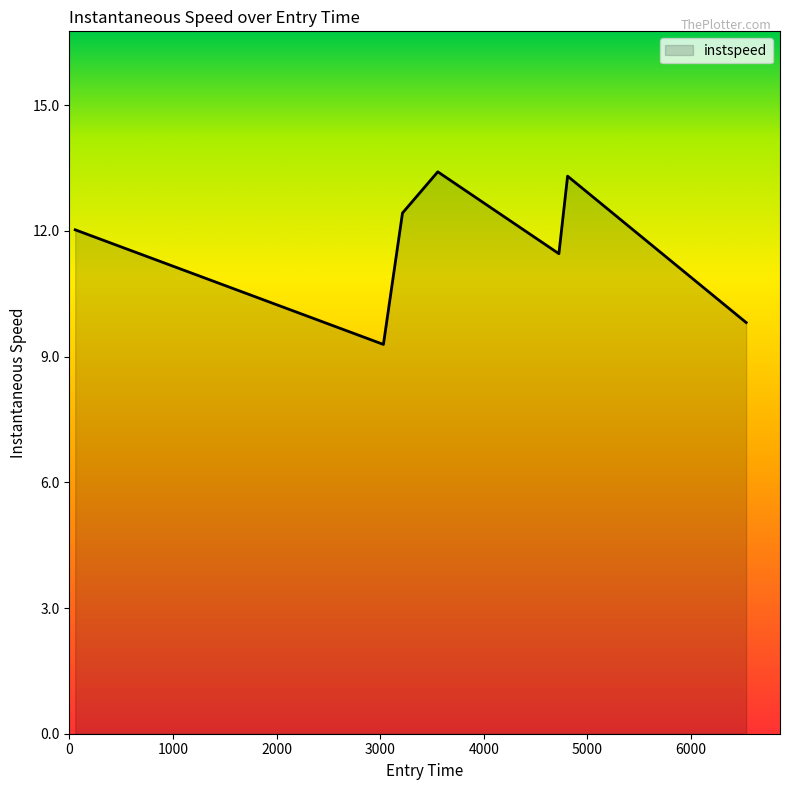

What is the smallest value displayed?

9.3